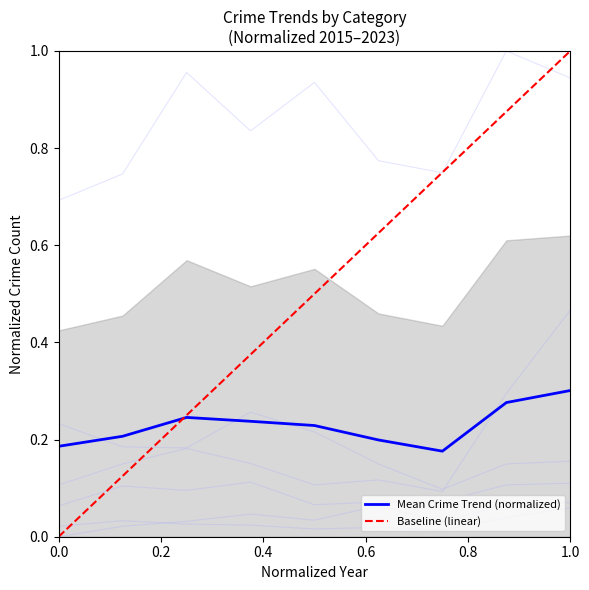

What is the spread (max minus min) of values at 2016?

0.7